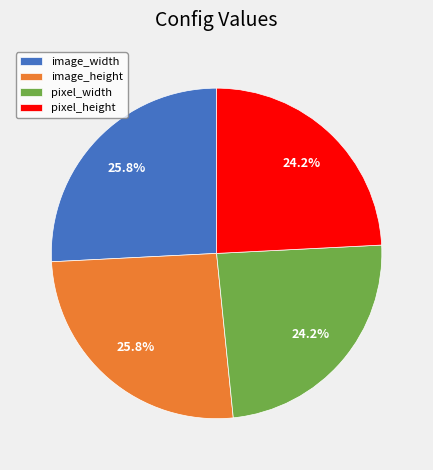

Does image_height account for over 50% of the chart?

No